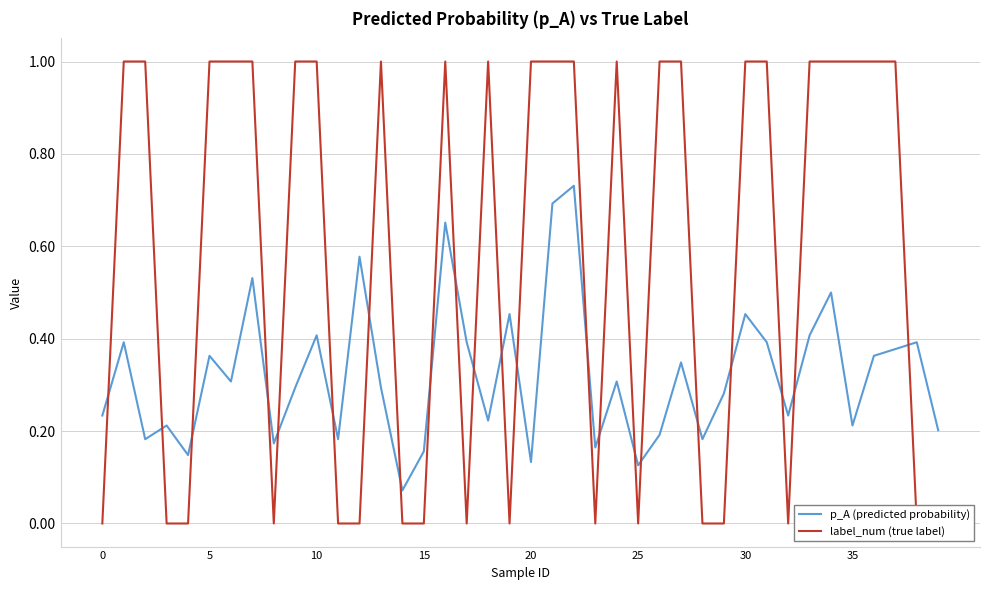

The p_A (predicted probability) series shows 0.8 at 34. True or false?

False